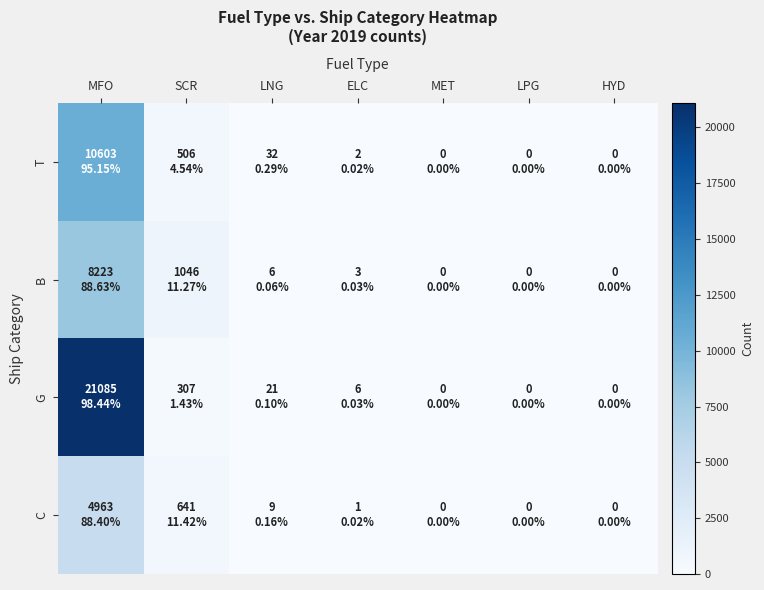

Reading left to right, list all the values displayed in this chart.

T: MFO=10603	SCR=506	LNG=32	ELC=2	MET=0	LPG=0	HYD=0
B: MFO=8223	SCR=1046	LNG=6	ELC=3	MET=0	LPG=0	HYD=0
G: MFO=21085	SCR=307	LNG=21	ELC=6	MET=0	LPG=0	HYD=0
C: MFO=4963	SCR=641	LNG=9	ELC=1	MET=0	LPG=0	HYD=0